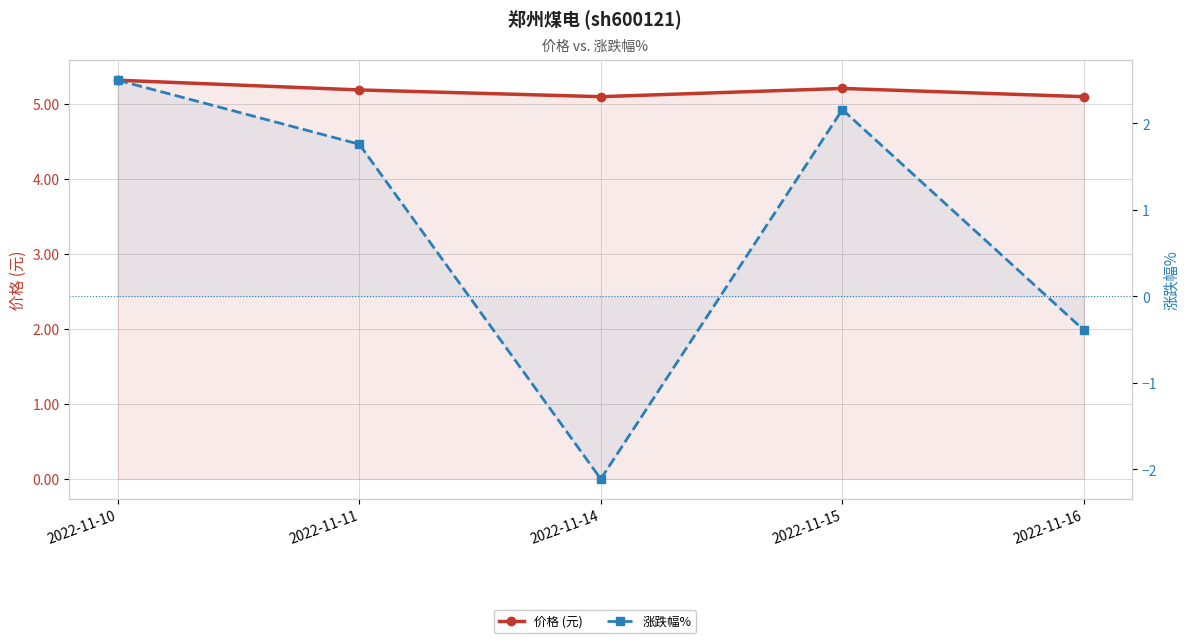

What is the value of the 价格 (元) point at the 5th from the left?

5.1